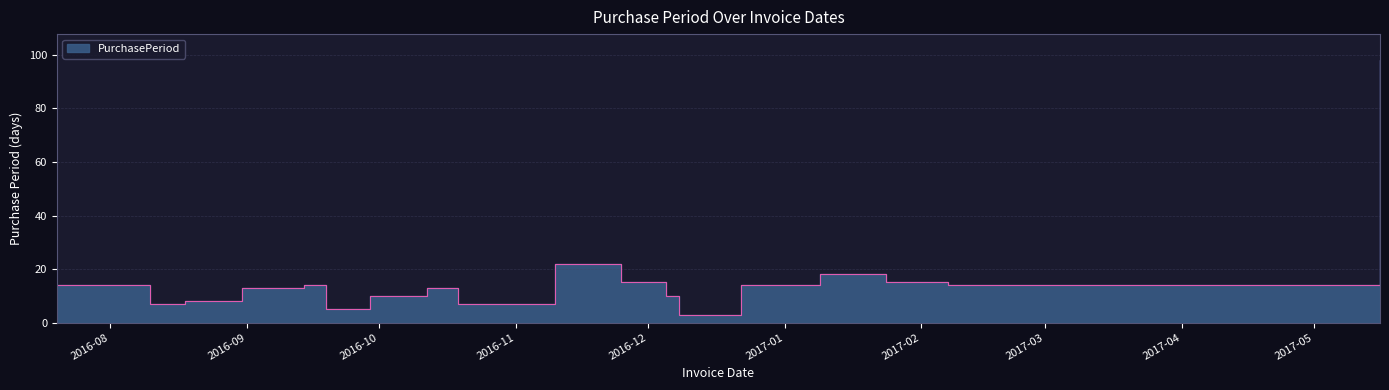

What is the smallest value displayed?

3